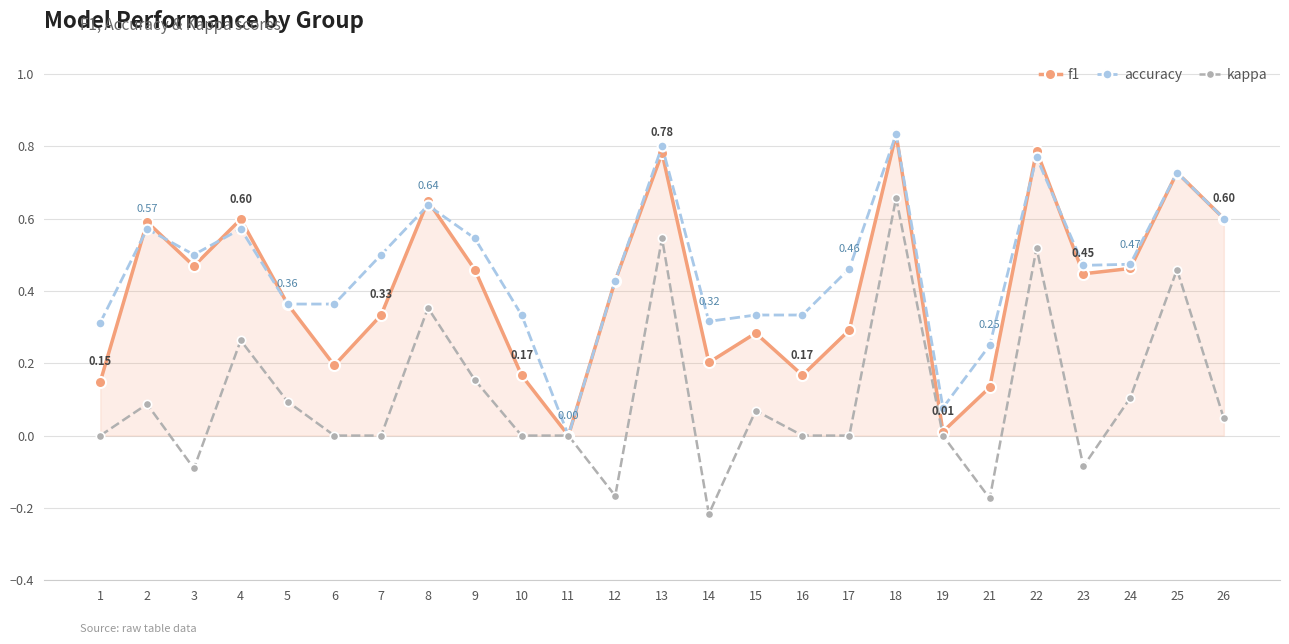

Rank the series by their average value, from highest to lowest.

accuracy, f1, kappa